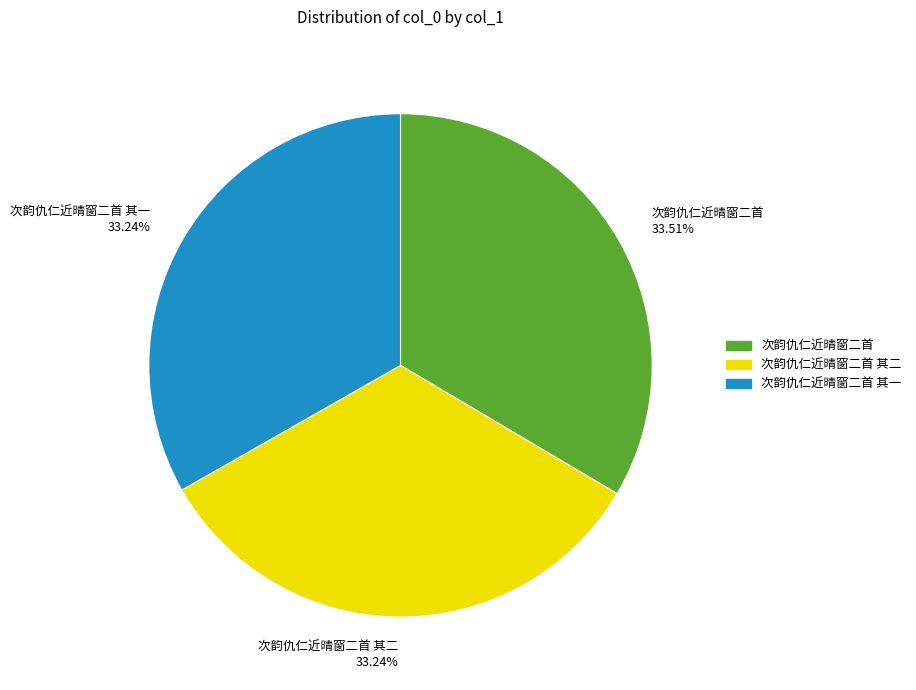

To the nearest percent, what portion does 次韵仇仁近晴窗二首 represent?

34%